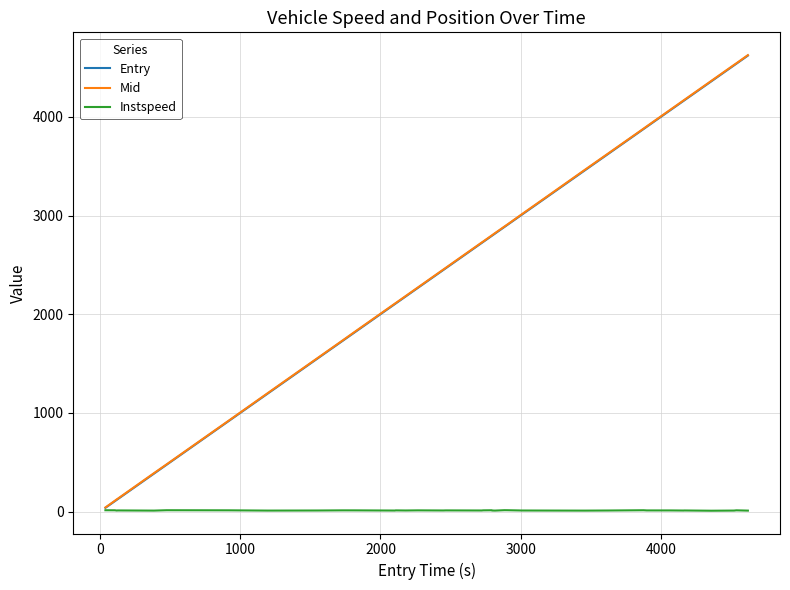

What are all the series names shown in the legend?

Entry, Mid, Instspeed